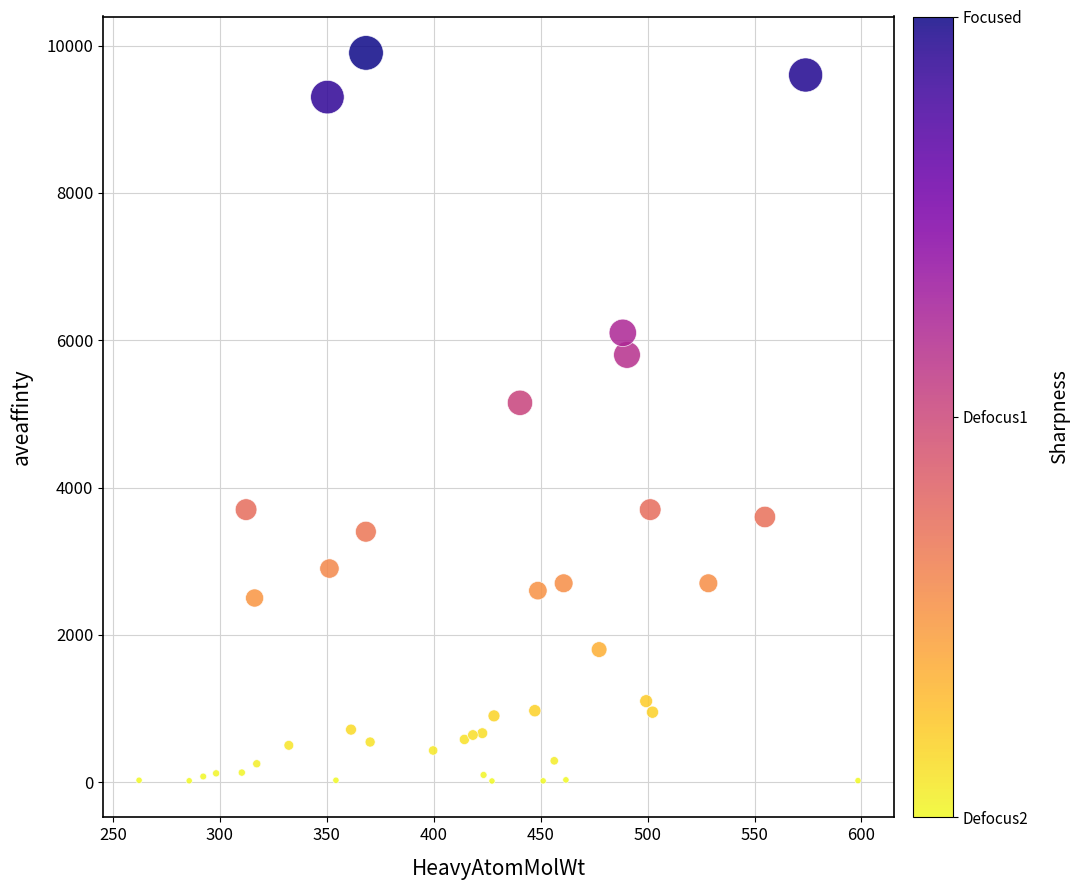

What Y value in the scatter plot is closest to 4958?

5150.0